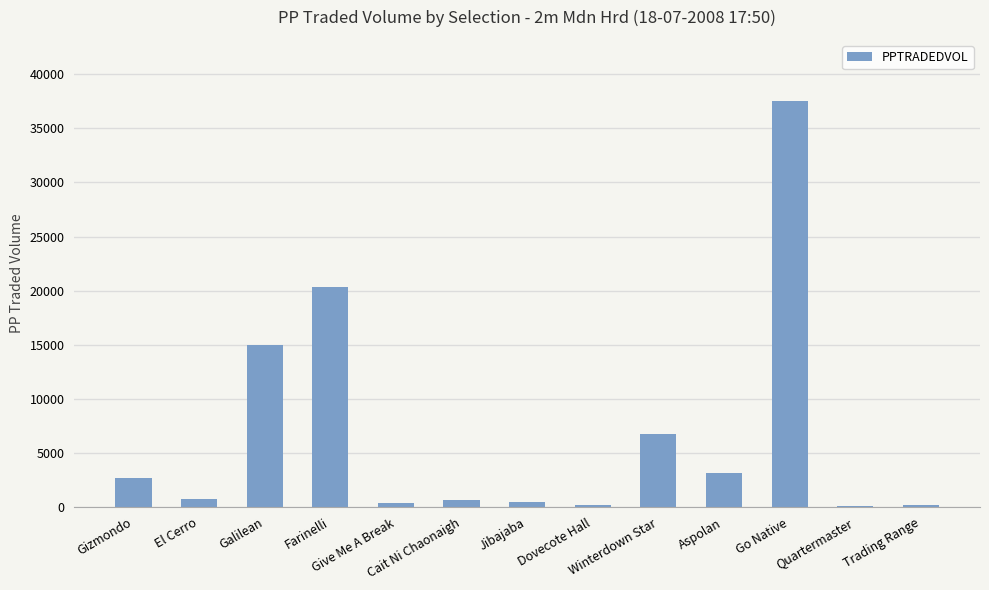

Which label corresponds to the largest value in the chart?

Go Native